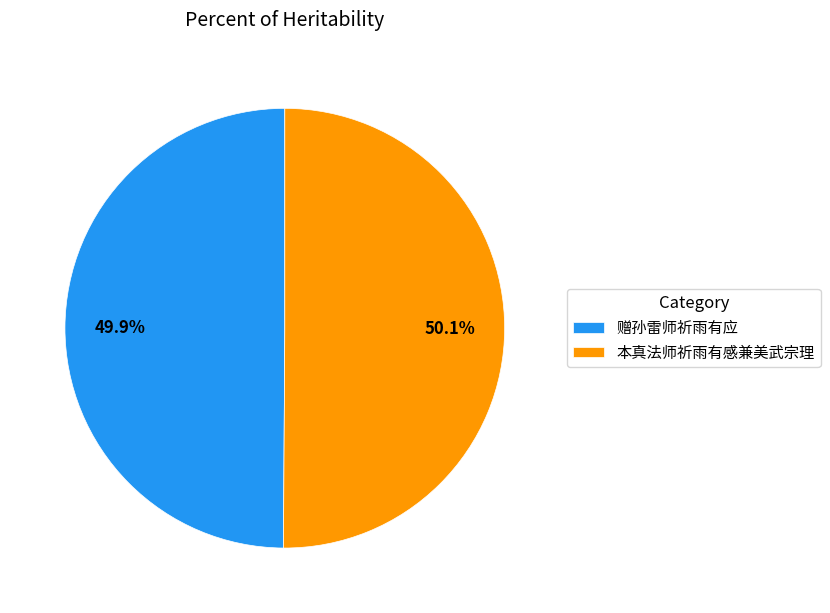

Is there any slice that represents more than half of the pie?

Yes